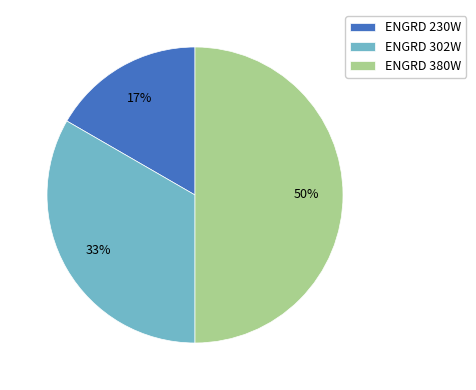

Which category has the smallest portion of the pie?

ENGRD 230W